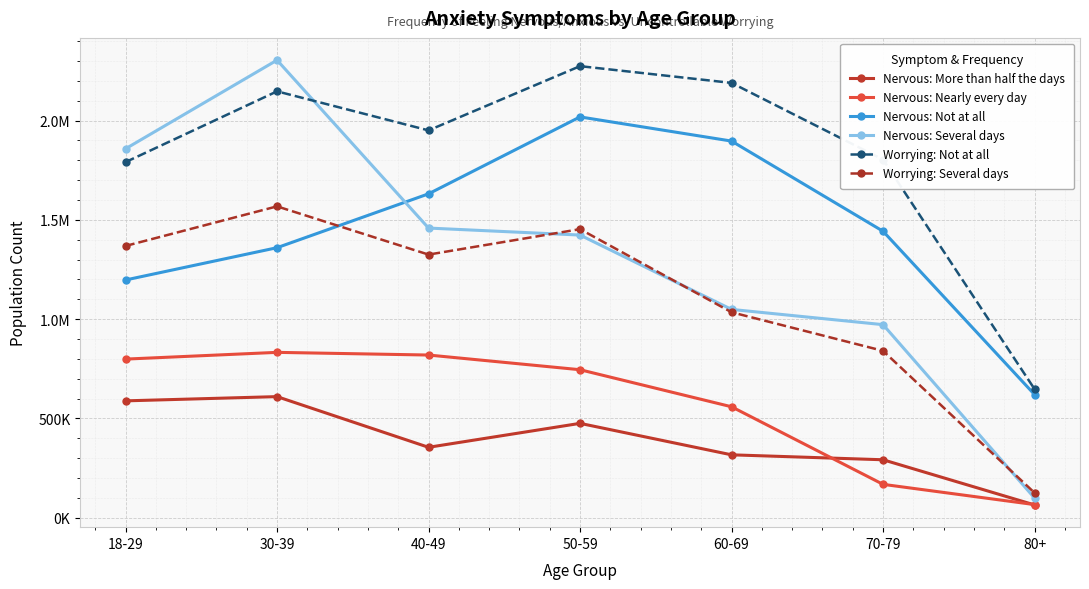

Where do Nervous: Not at all and Nervous: Several days first cross each other?

30-39 and 40-49